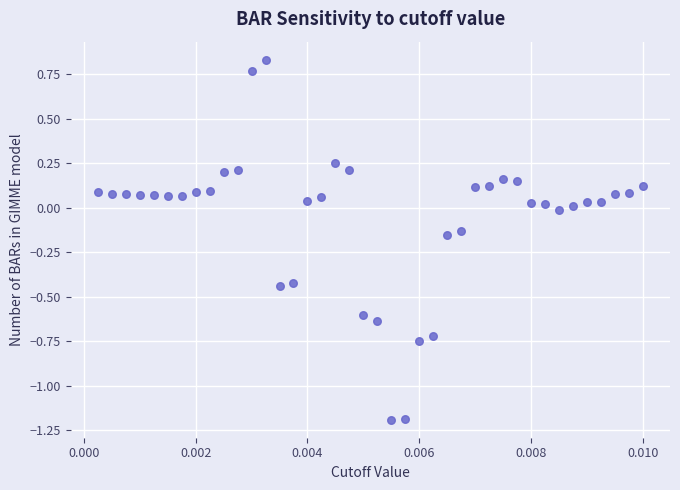

What is the range of Y values (max minus min)?

2.0